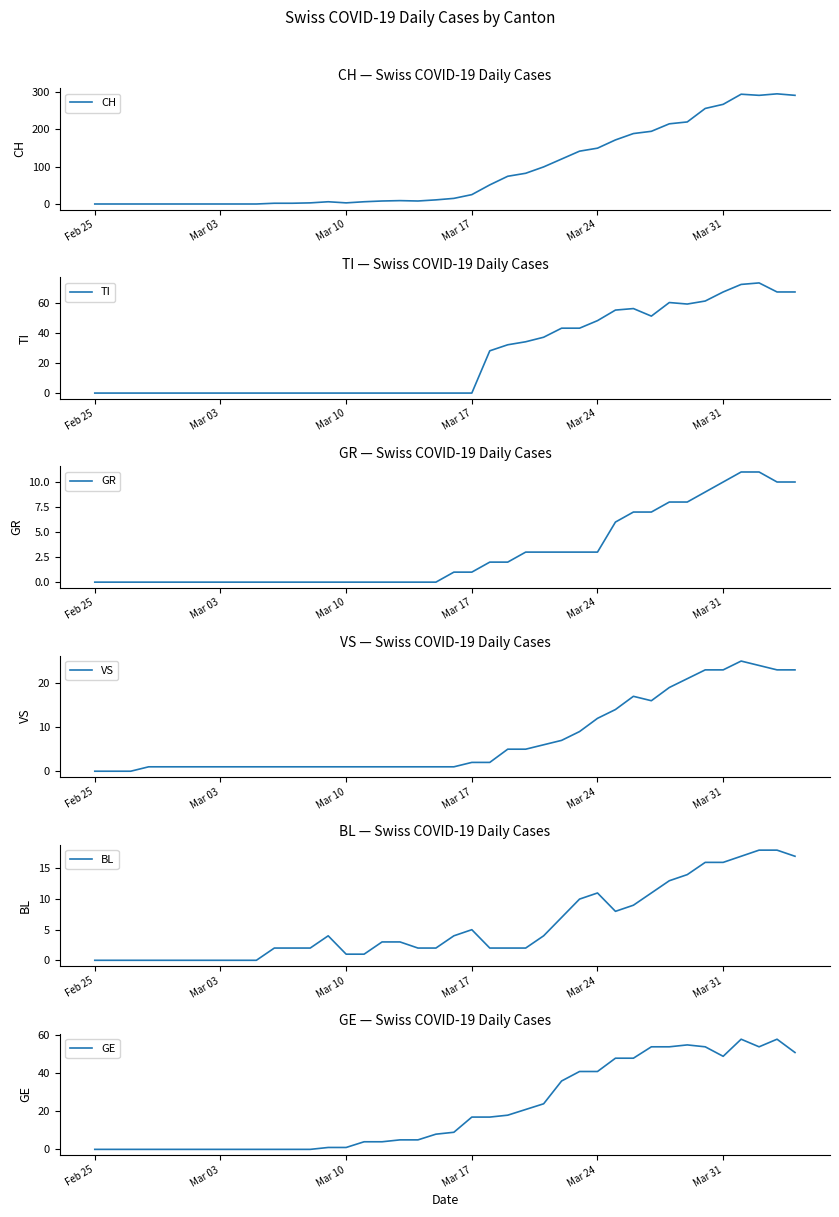

True or false: GE and BL cross at least once.

False